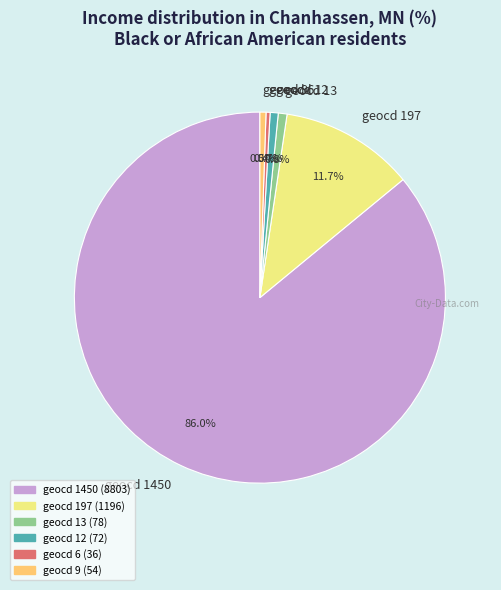

How much of the chart is everything except geocd 13?

99.2%